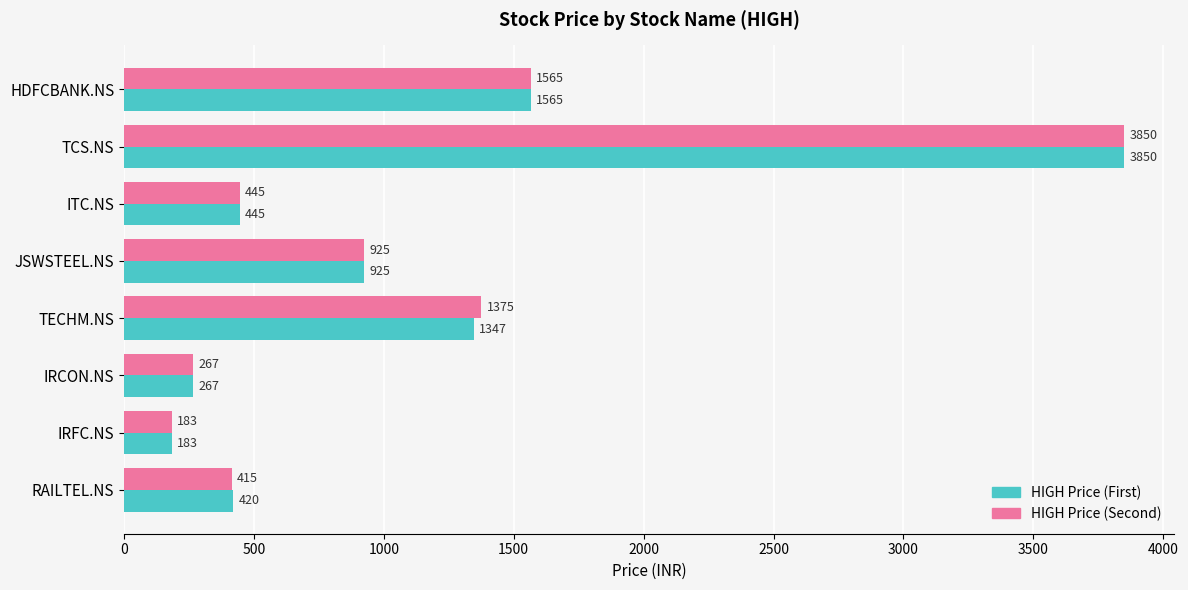

Is it true that HIGH Price (Second) equals 1968 at TECHM.NS?

False